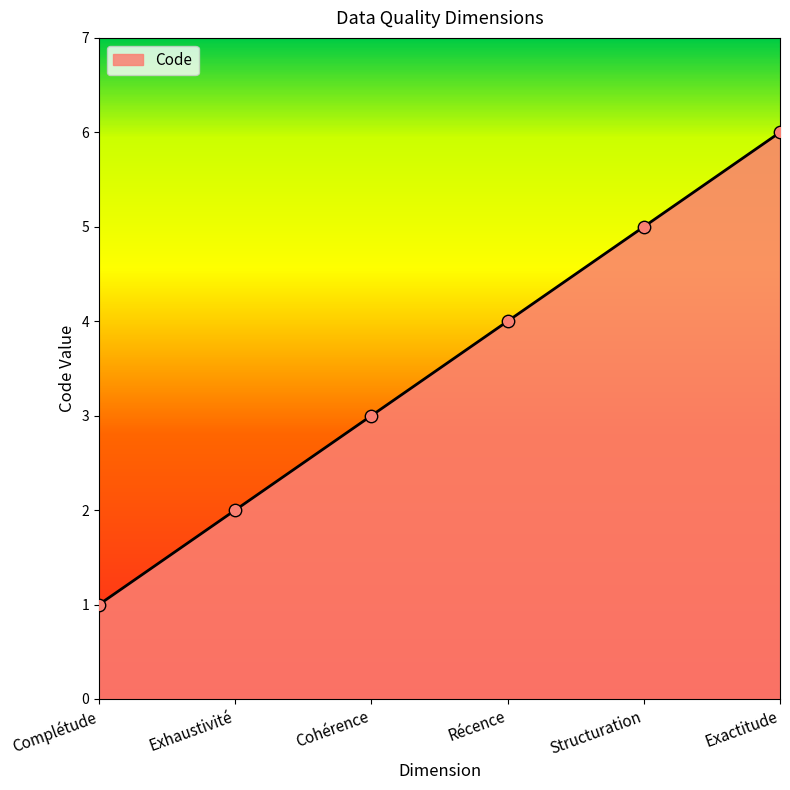

Between Exactitude and Cohérence, which is larger?

Exactitude